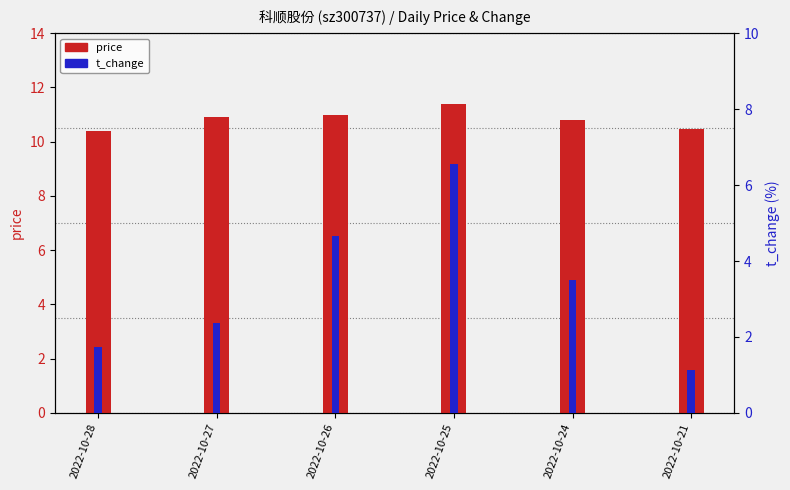

At which category is the sum across all series the highest?

2022-10-25